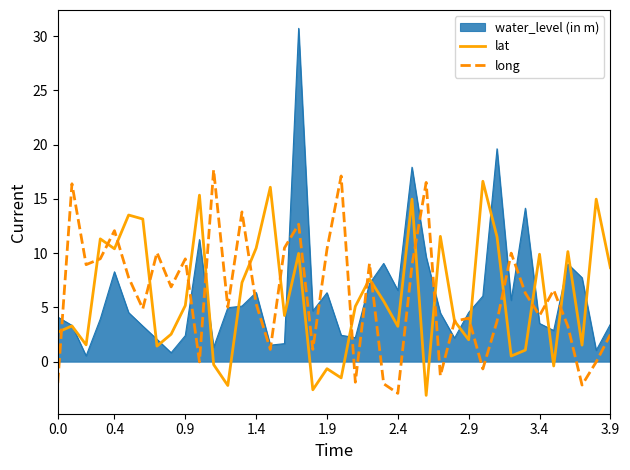

Which series has the largest range (max minus min)?

water_level (in m)